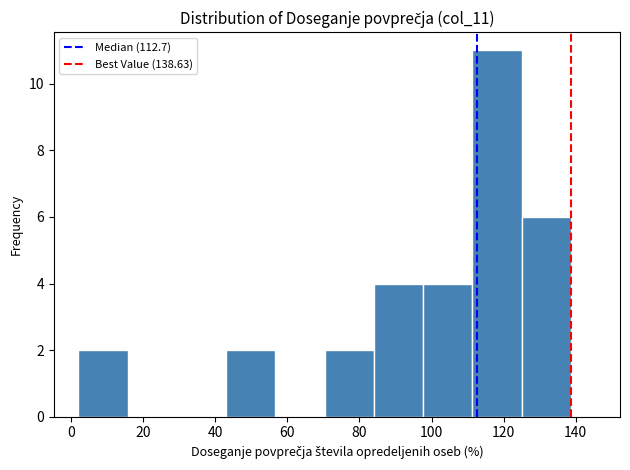

Over which range of the x-axis is the bar tallest?

112 to 124